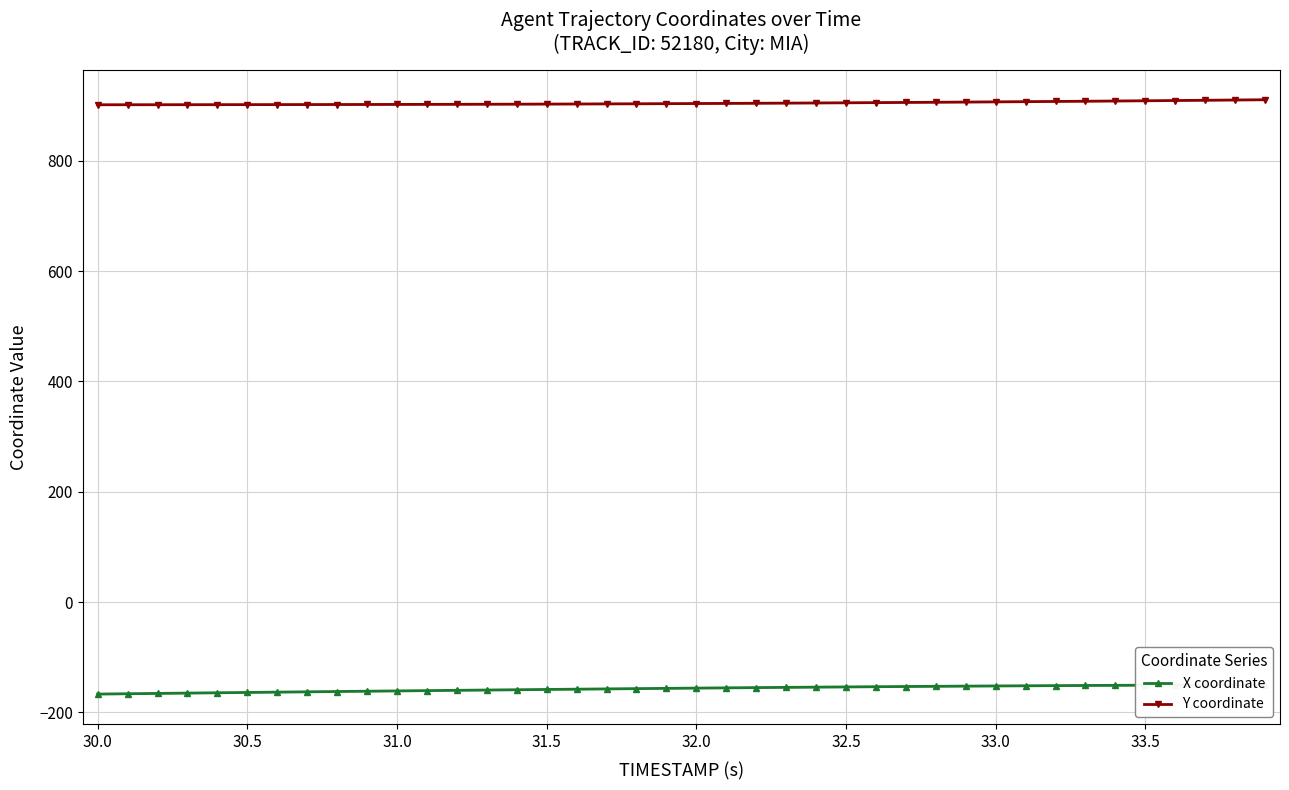

True or false: X coordinate and Y coordinate intersect in this chart.

False